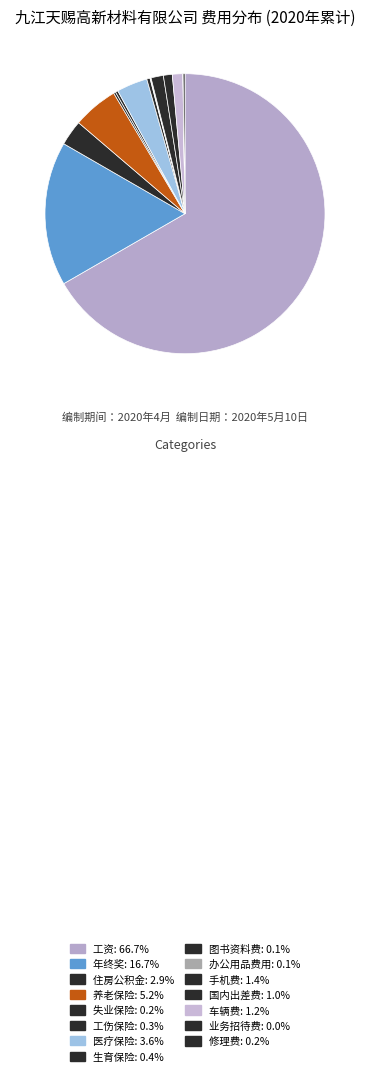

To the nearest percent, what is the average slice percentage?

7%